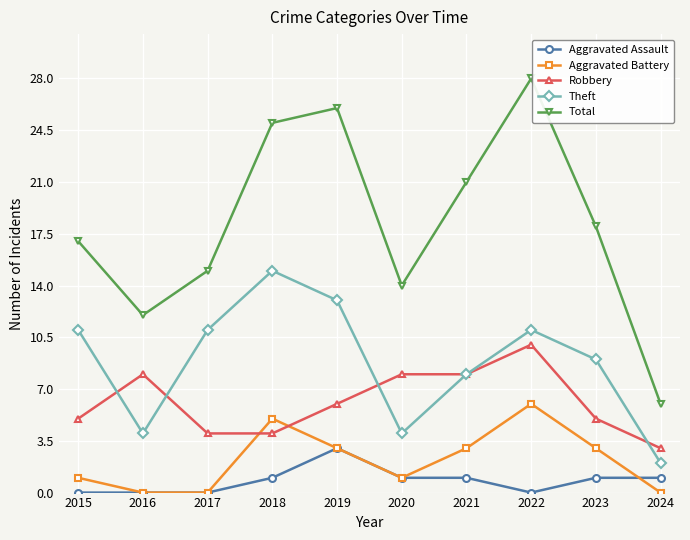

Count the number of categories in the chart.

10